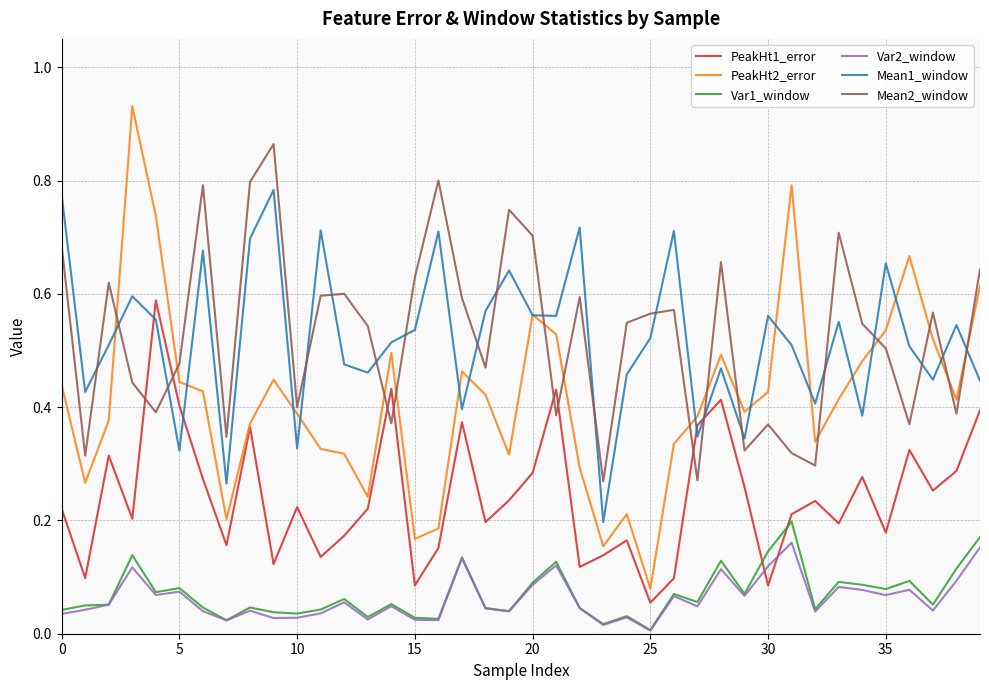

Which series has the widest spread of values?

PeakHt2_error